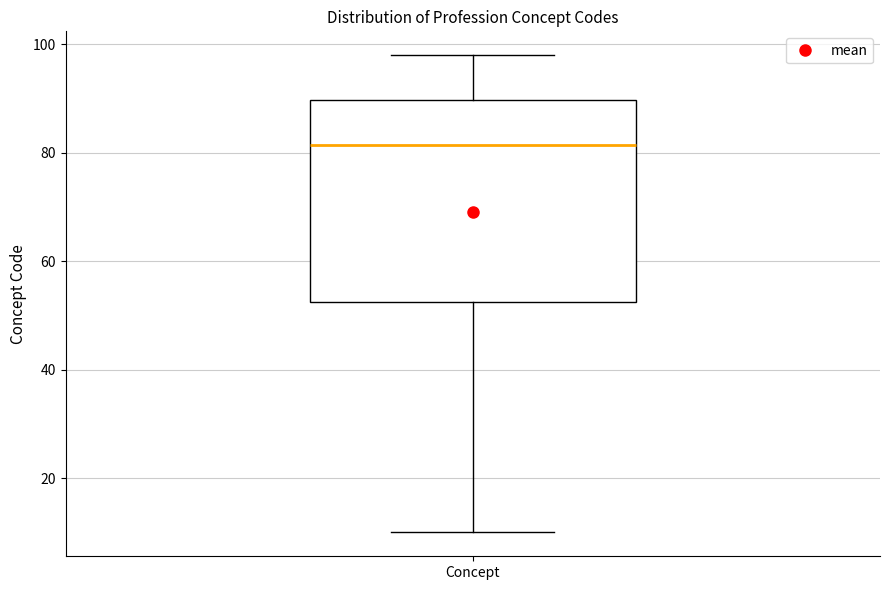

Where does the upper whisker of the box for Concept end on the y-axis? The values are not printed on the chart, so give them approximately, as read against the axis.

98